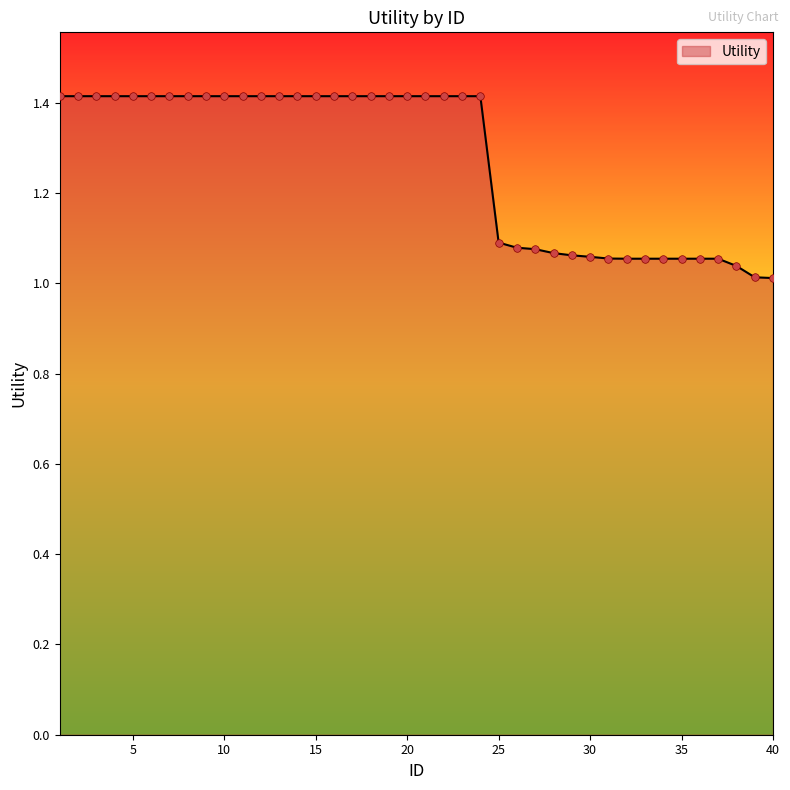

What is the maximum value shown in the chart?

1.4